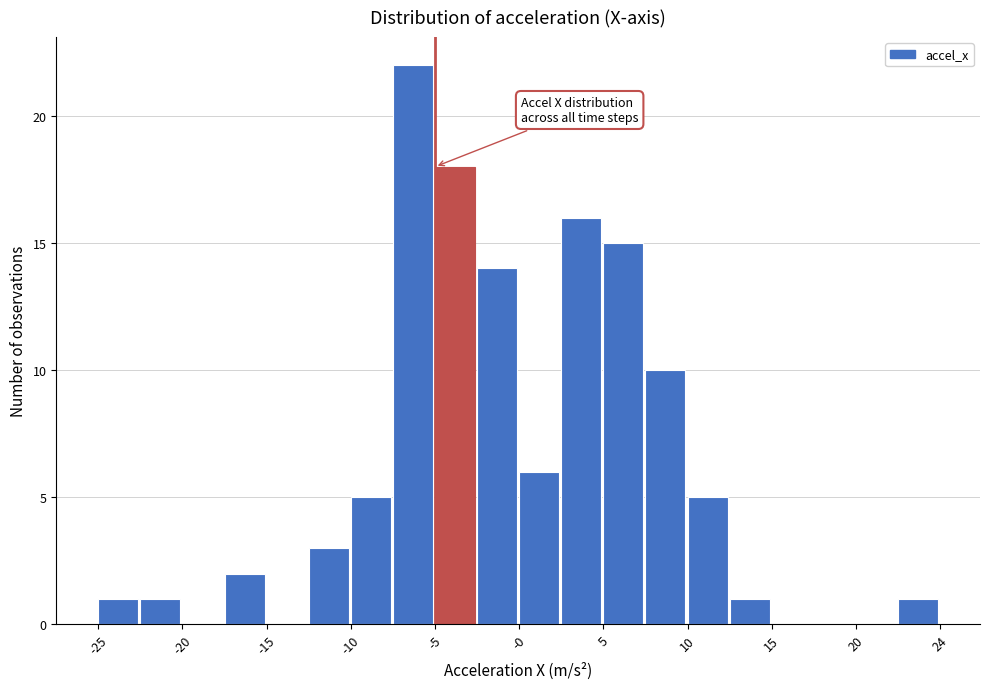

What is the height of the bar covering -24.60 to -22.15 on the x-axis? Neither the bar edges nor the heights are printed on the chart, so give them approximately, as read against the axes.

1